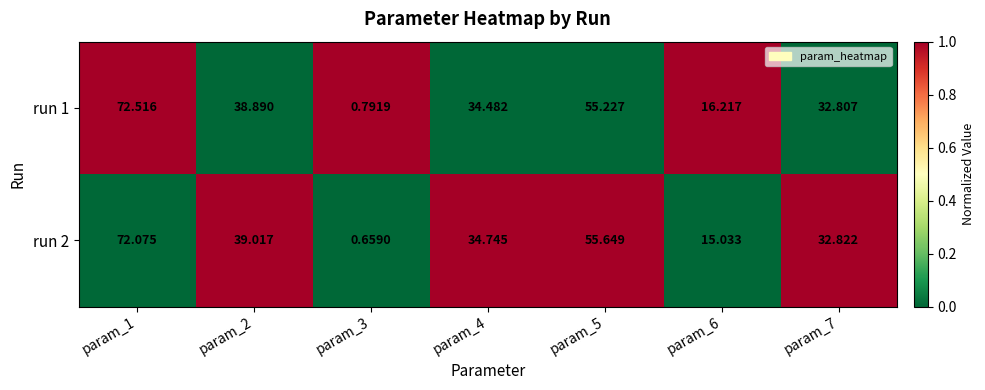

Is the value of run 2 at param_5 greater than the value of run 1 at param_2?

Yes